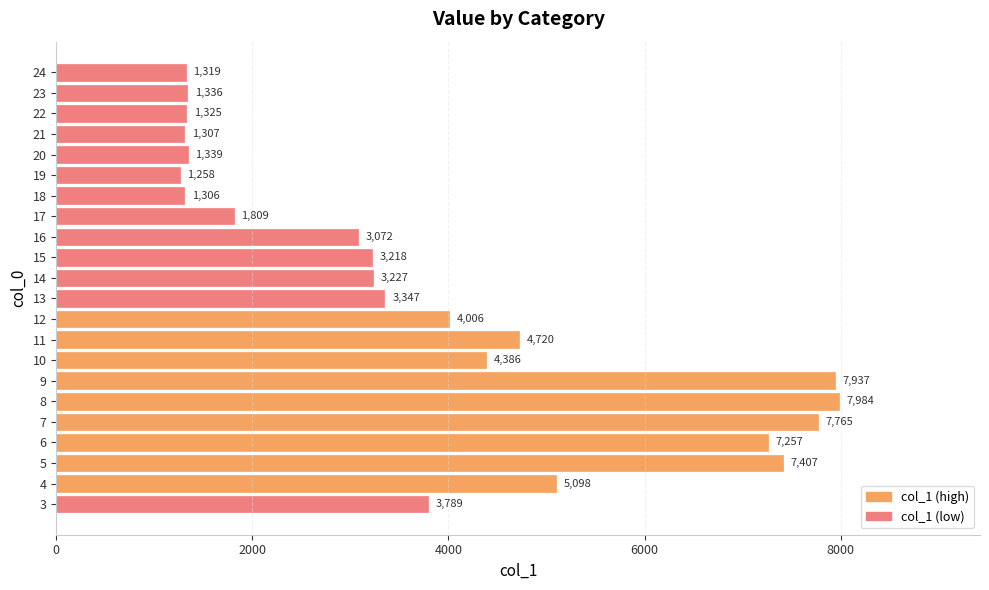

Rank the categories by value from lowest to highest.

19, 18, 21, 24, 22, 23, 20, 17, 16, 15, 14, 13, 3, 12, 10, 11, 4, 6, 5, 7, 9, 8